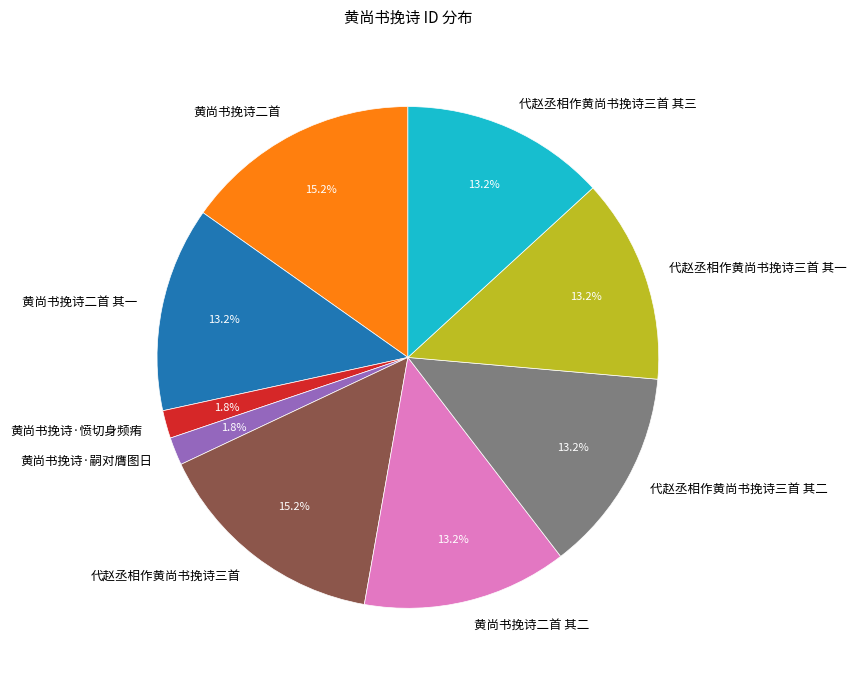

Between 代赵丞相作黄尚书挽诗三首 其二 and 代赵丞相作黄尚书挽诗三首, which is larger?

代赵丞相作黄尚书挽诗三首